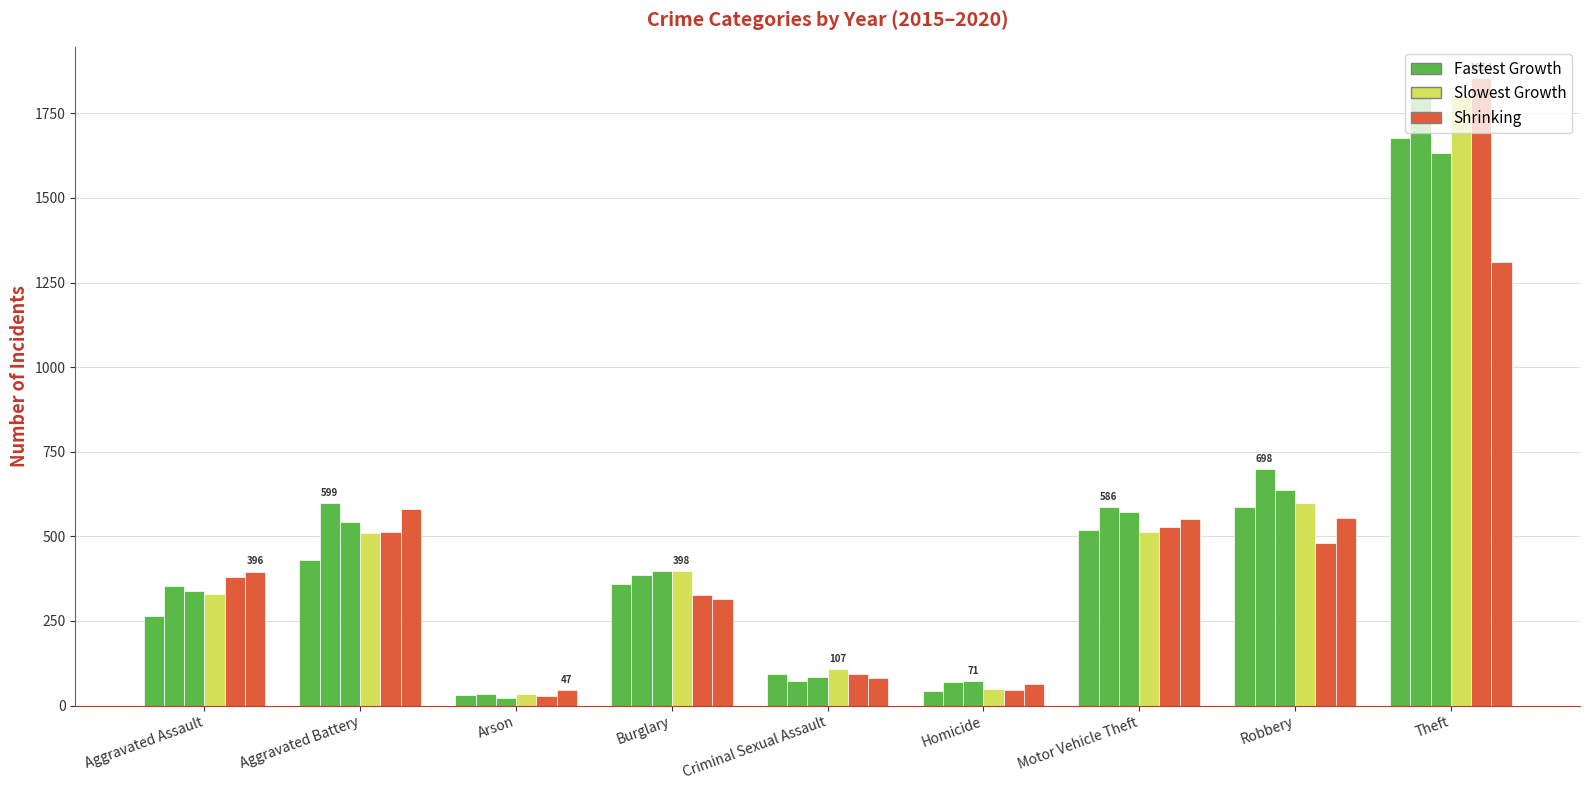

How many bars are there in each group?

6